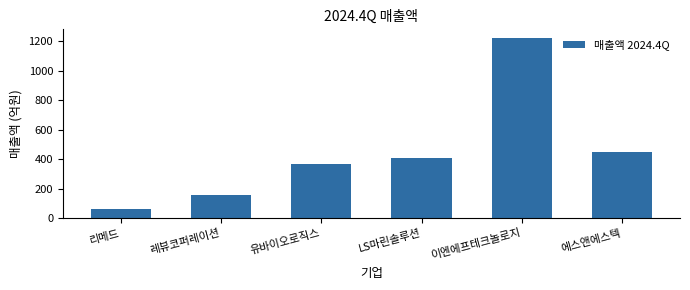

Reading right to left, what are all the values shown in this chart?

452.3	1219.1	408.2	367.1	156.0	64.8